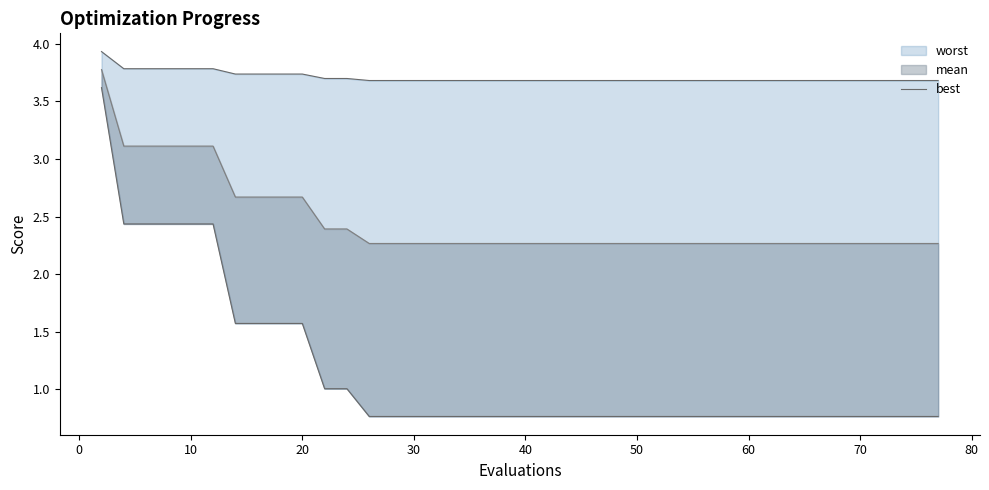

Read the value at 10.

2.4